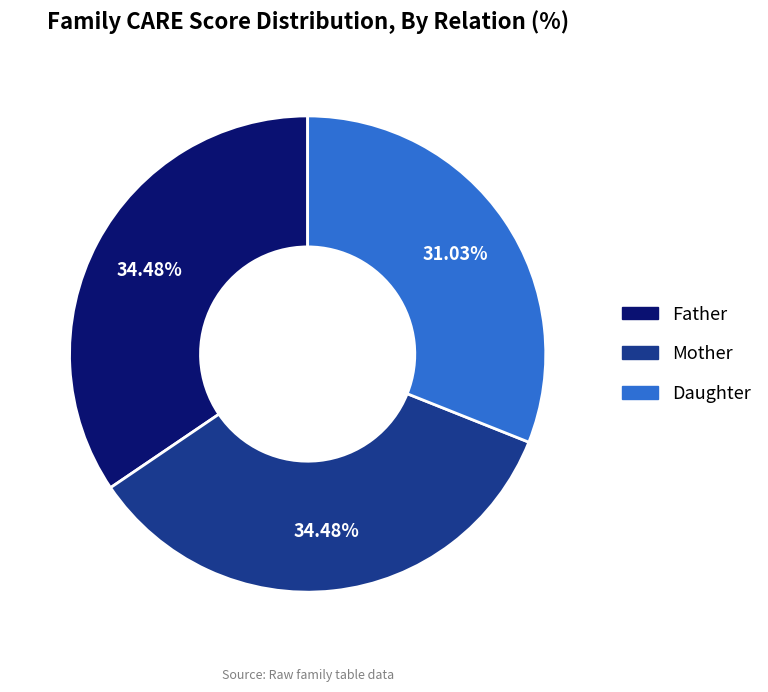

To the nearest percent, what percentage of the pie is Father?

34%